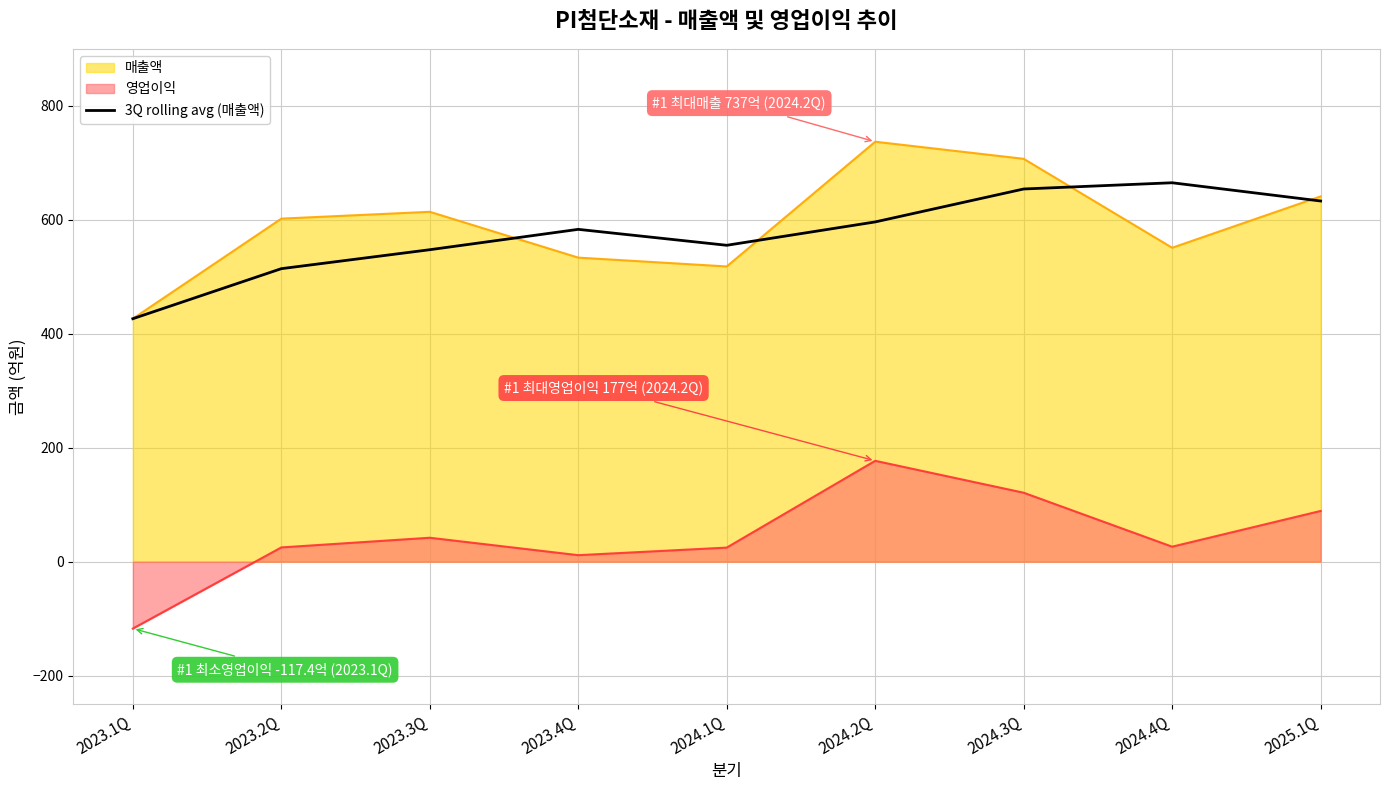

What is the value of the 1st point from the left?

426.4